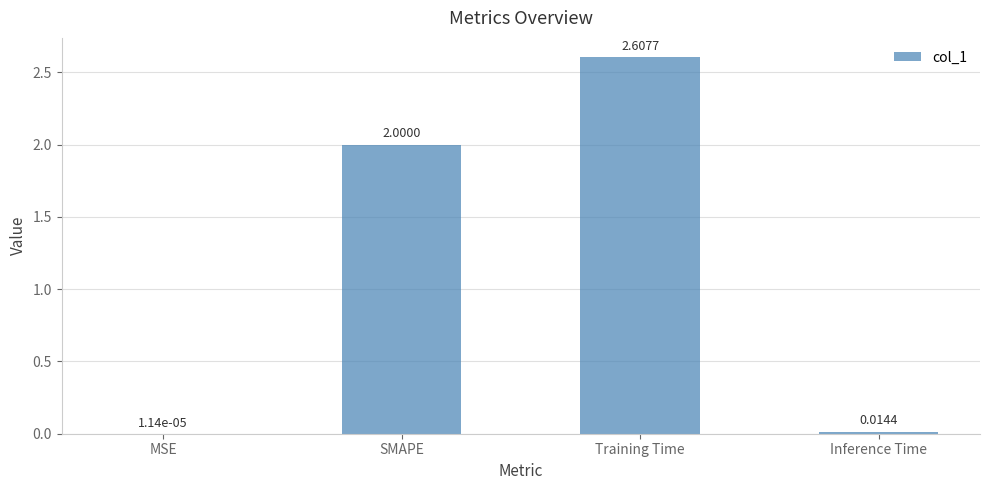

At which category does the chart reach its peak across all series?

Training Time